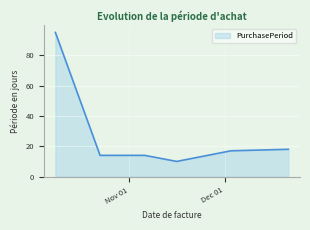

True or false: there are more than 2 points higher than both neighbors.

False